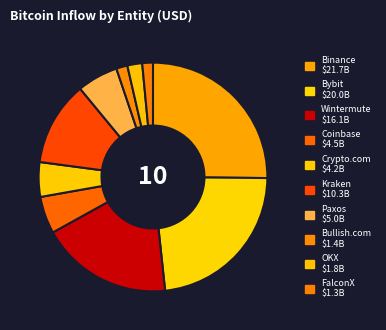

Combined, do Kraken and Paxos account for over 50%?

No